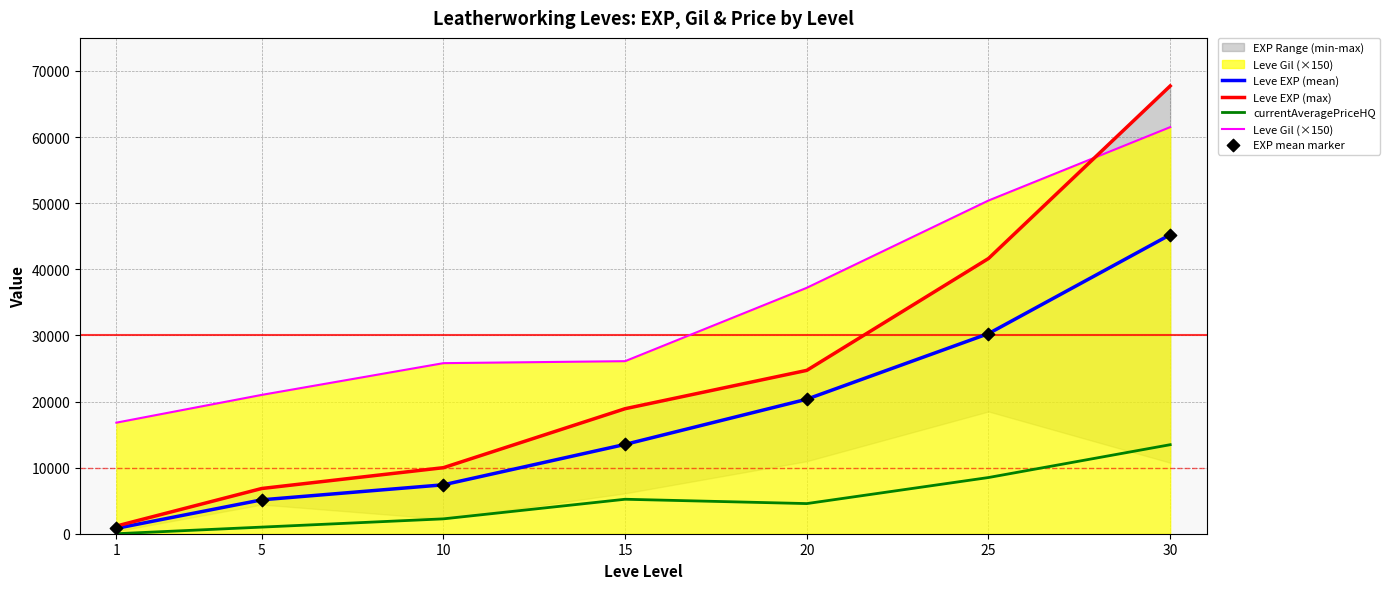

Which series contains the lowest Y value?

currentAveragePriceHQ